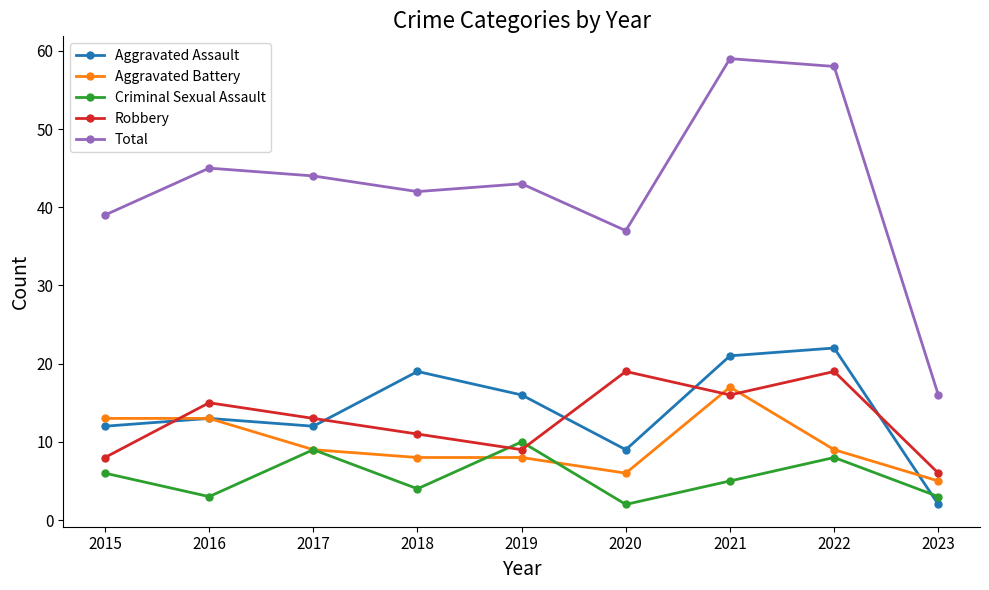

Which series has the largest range (max minus min)?

Total